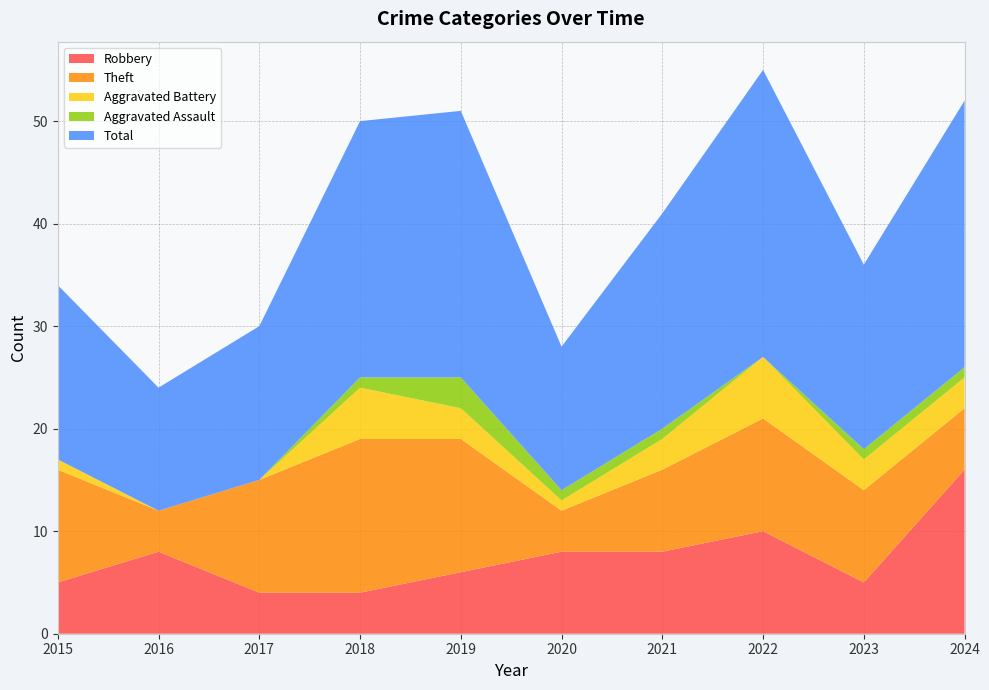

Reading left to right, what are all the values shown in this chart?

Robbery: 2015=5	2016=8	2017=4	2018=4	2019=6	2020=8	2021=8	2022=10	2023=5	2024=16
Theft: 2015=11	2016=4	2017=11	2018=15	2019=13	2020=4	2021=8	2022=11	2023=9	2024=6
Aggravated Battery: 2015=1	2016=0	2017=0	2018=5	2019=3	2020=1	2021=3	2022=6	2023=3	2024=3
Aggravated Assault: 2015=0	2016=0	2017=0	2018=1	2019=3	2020=1	2021=1	2022=0	2023=1	2024=1
Total: 2015=17	2016=12	2017=15	2018=25	2019=26	2020=14	2021=21	2022=28	2023=18	2024=26